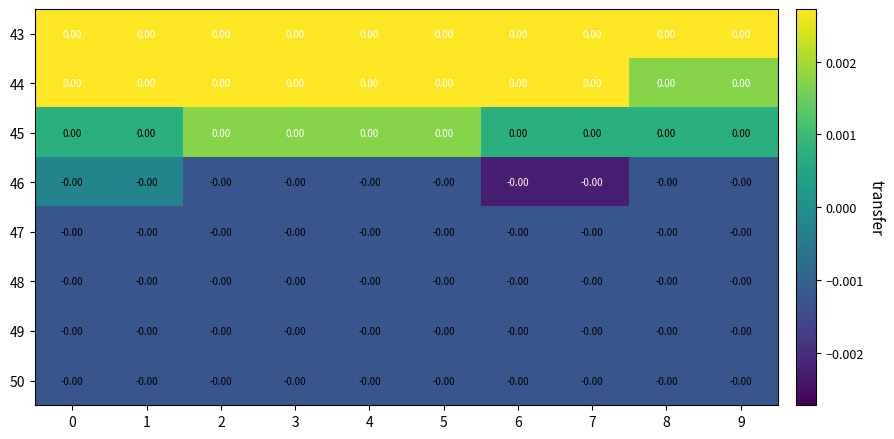

Is the value of row_7 at 4 greater than the value of row_6 at 0?

No